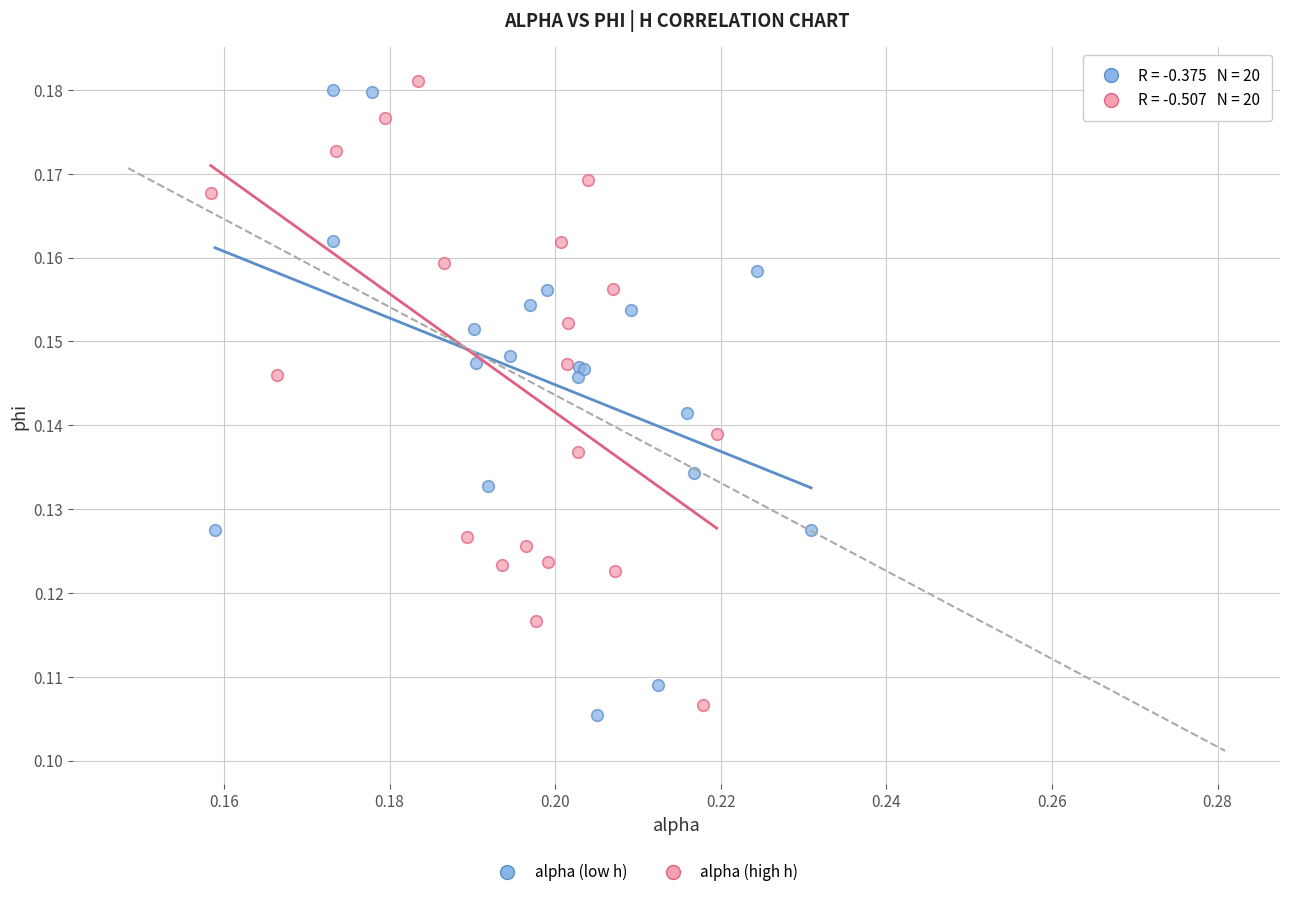

Which series contains the highest Y value?

alpha (high h)